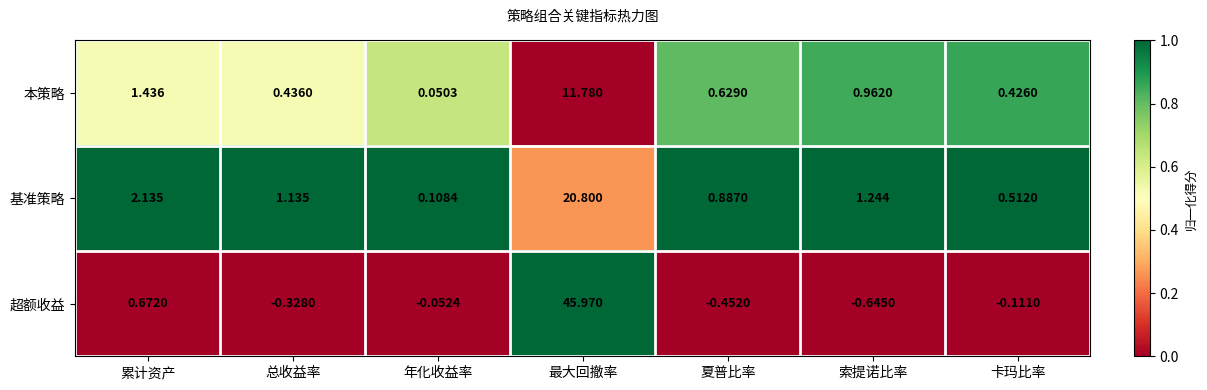

Which series changed the most between 最大回撤率 and 卡玛比率?

超额收益